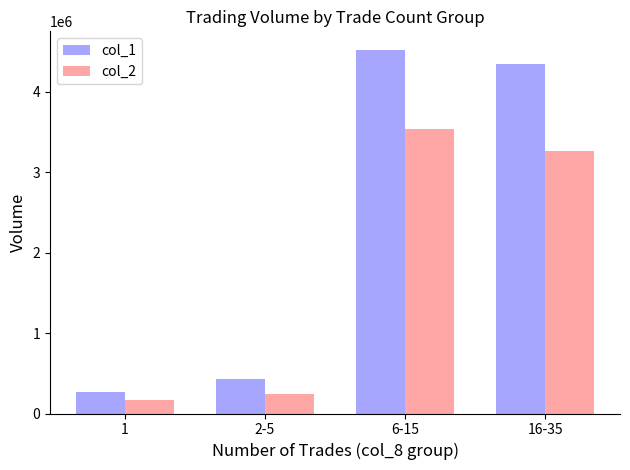

Reading left to right, list all the values displayed in this chart.

col_1: 1=270000	2-5=429000	6-15=4527000	16-35=4347000
col_2: 1=174050	2-5=248370	6-15=3540830	16-35=3268940